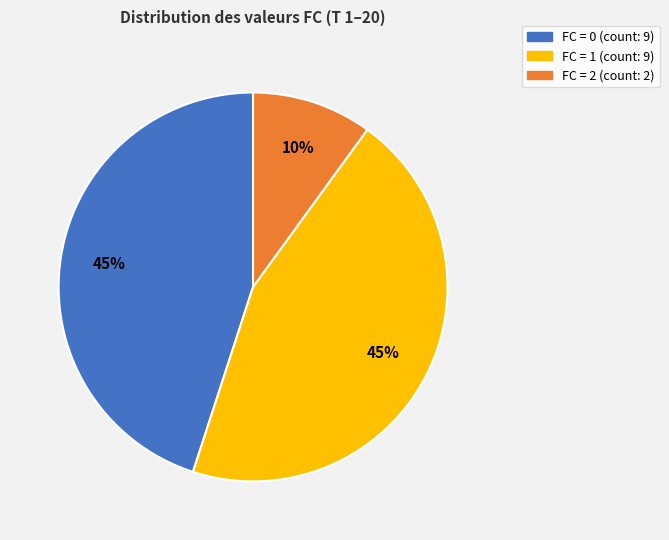

To the nearest percent, what is the average slice percentage?

33%